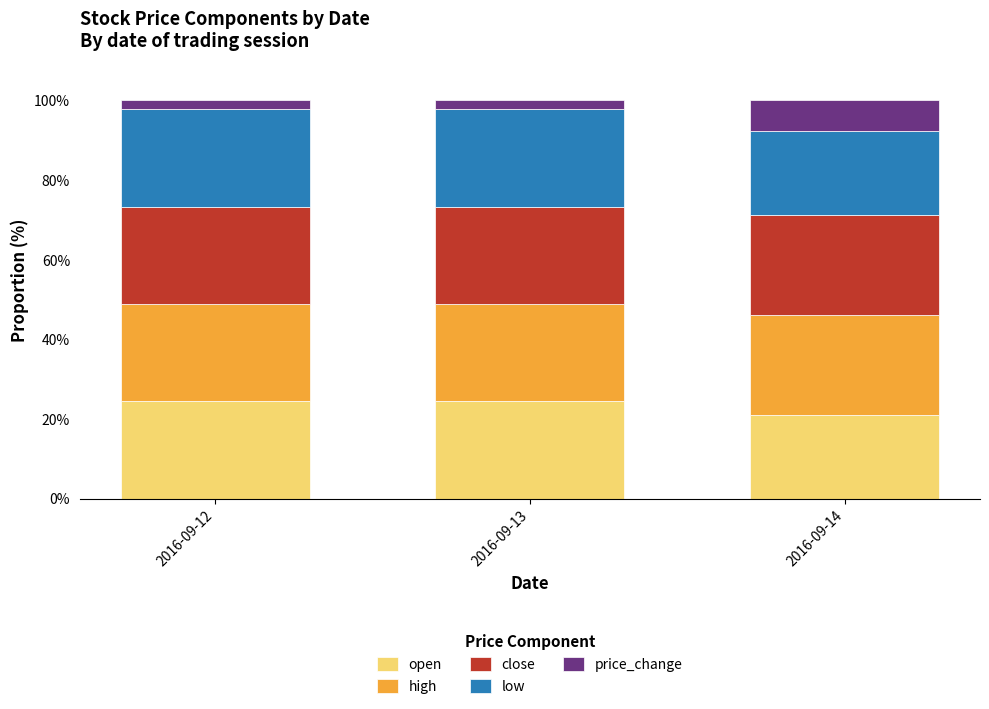

What is the total value across all series at 2016-09-14?

100.0